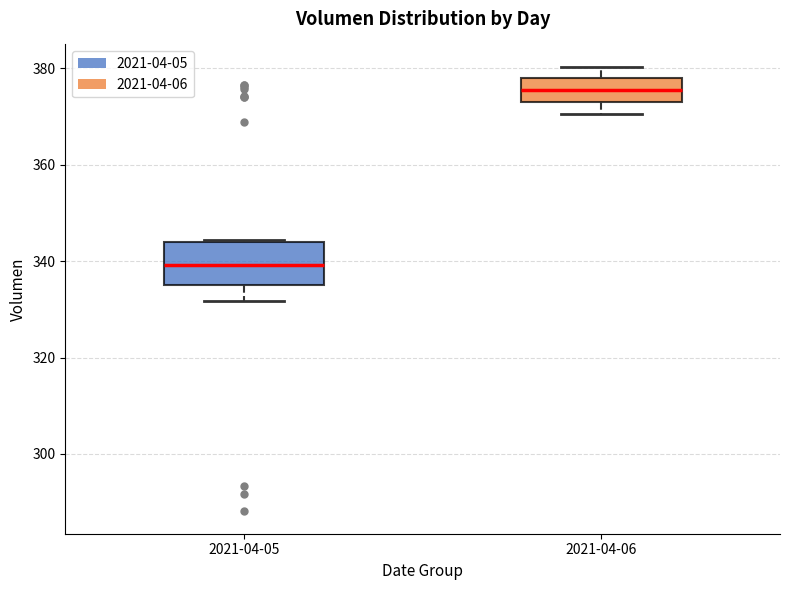

Reading left to right, read every box against the y-axis: the position of its median line, the range the box covers, and the ends of its whiskers. The values are not printed on the chart, so give them approximately, as read against the axis.

2021-04-05: median 340, box 334 to 344, whiskers 332 to 344
2021-04-06: median 376, box 374 to 378, whiskers 370 to 380